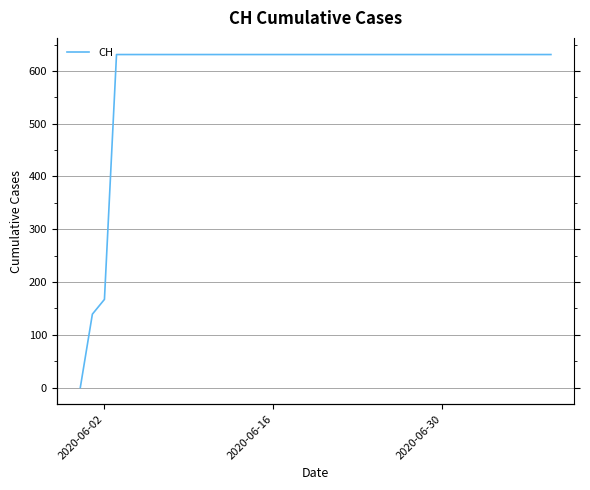

How many data points are less than 631?

3